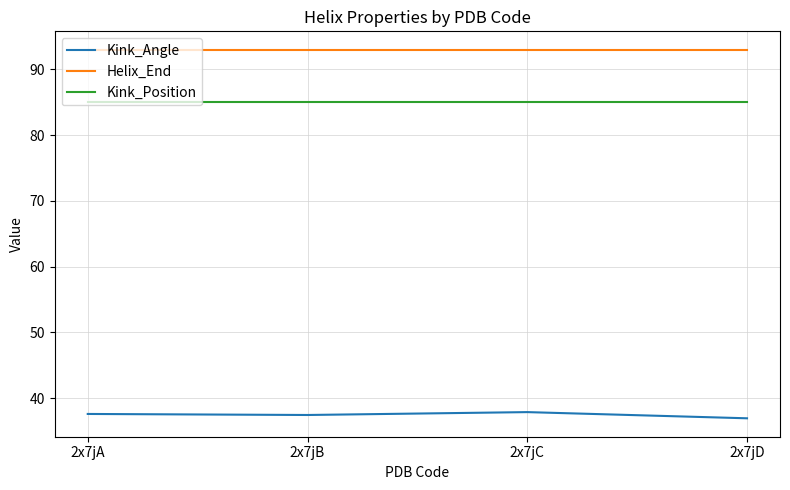

Is it true that Helix_End equals 149.2 at 2x7jB?

False